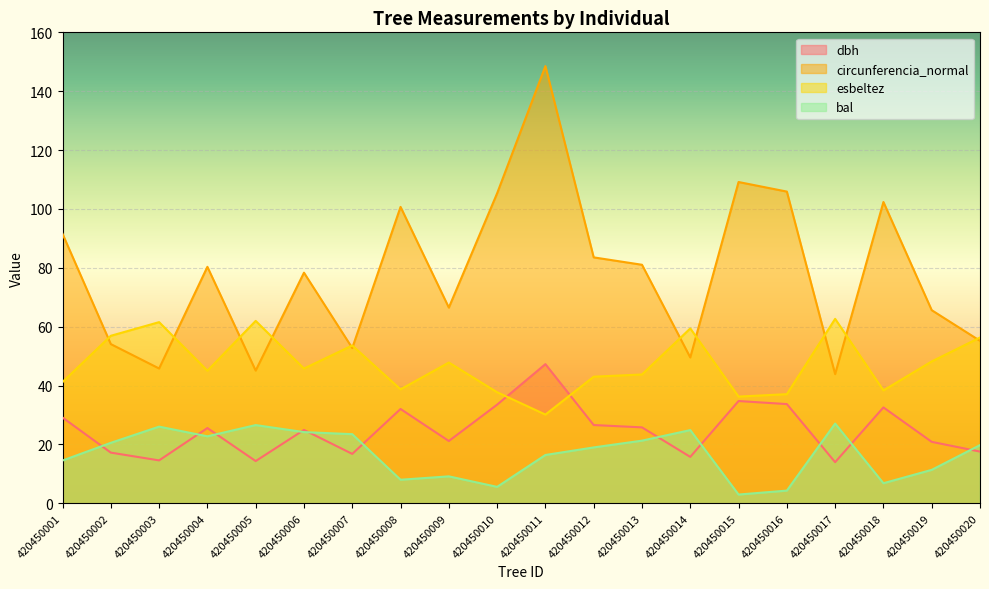

At 420450007, list the series in order from smallest to largest.

dbh, bal, circunferencia_normal, esbeltez